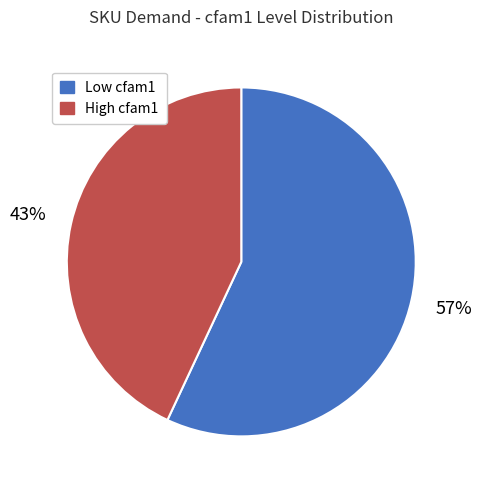

To the nearest percent, what is the average slice percentage?

50%